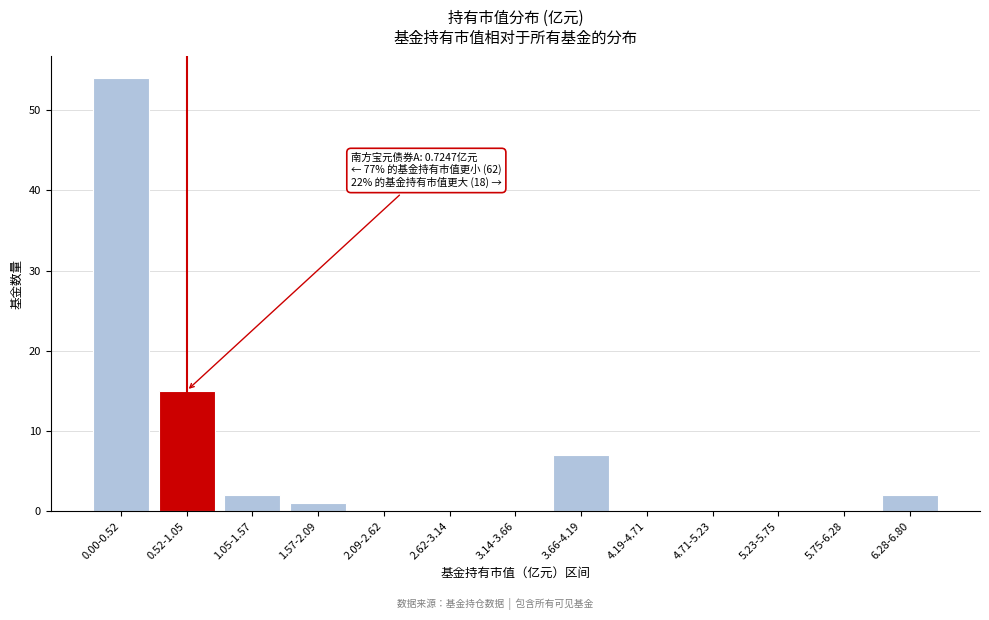

Reading left to right, list all the values displayed in this chart.

0.00-0.52=54	0.52-1.05=15	1.05-1.57=2	1.57-2.09=1	2.09-2.62=0	2.62-3.14=0	3.14-3.66=0	3.66-4.19=7	4.19-4.71=0	4.71-5.23=0	5.23-5.75=0	5.75-6.28=0	6.28-6.80=2